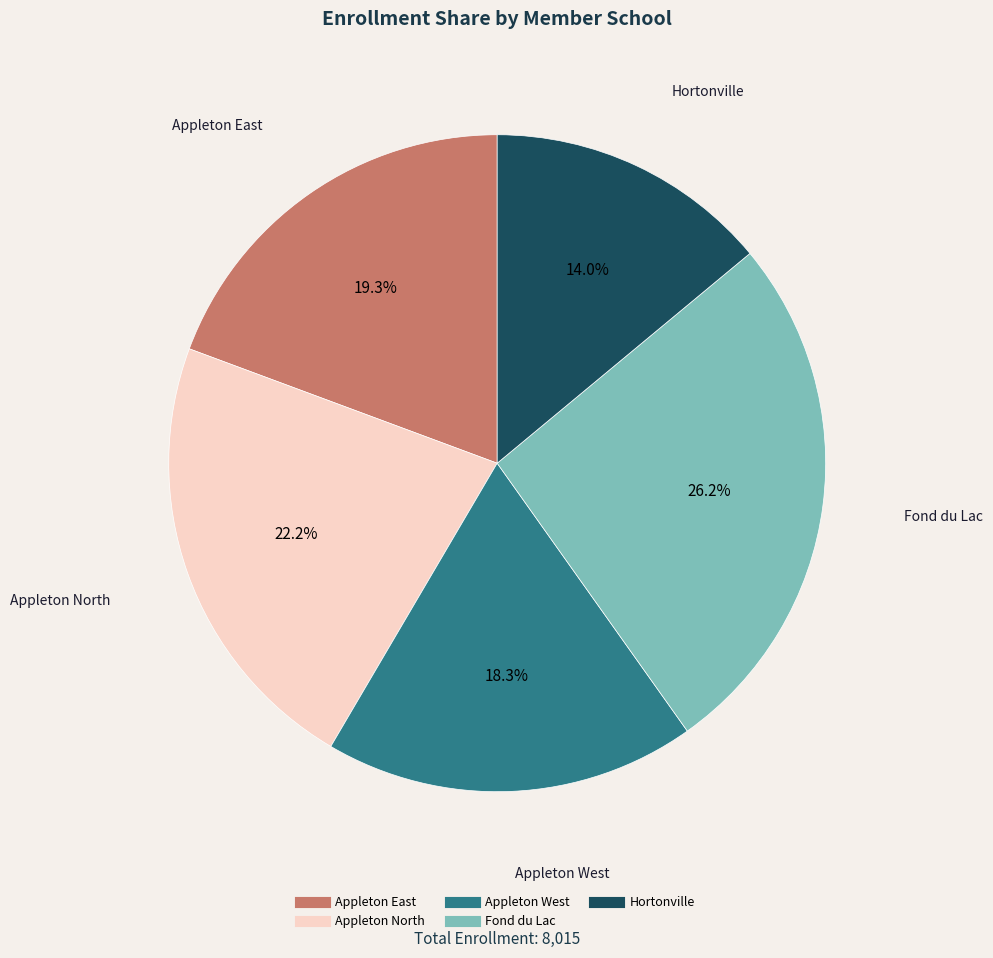

To the nearest percent, what is the difference between the largest and smallest slice percentages?

12%